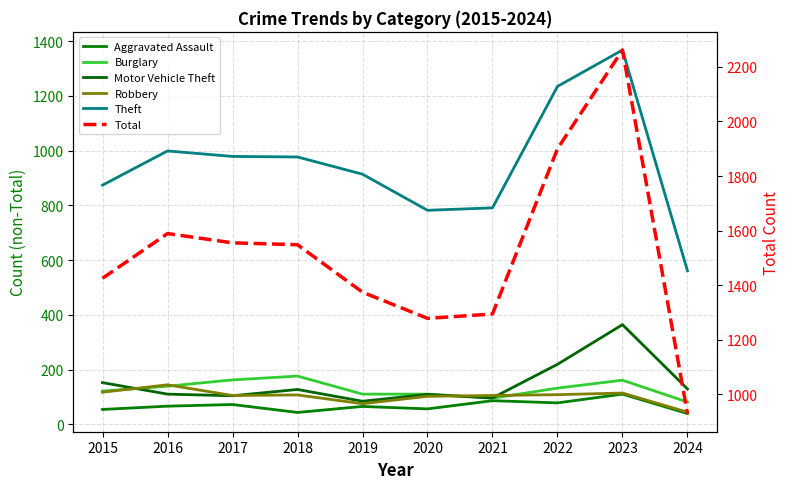

At which label does Aggravated Assault first exceed 66?

2017